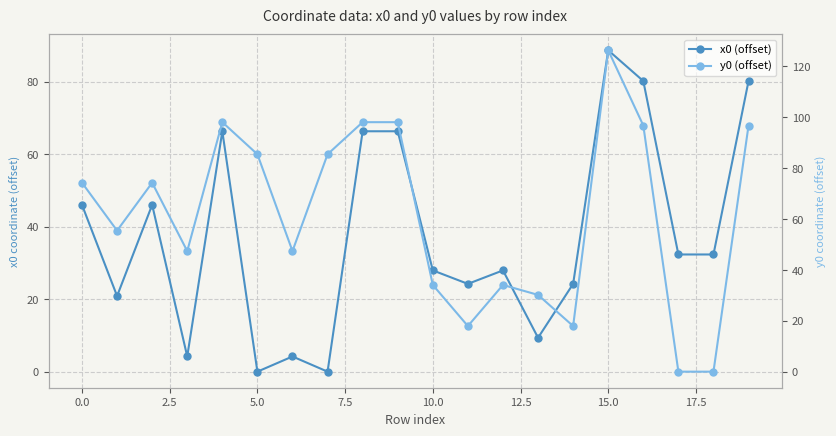

What is the difference between the x0 (offset) values at 10 and 12.5?

23.8